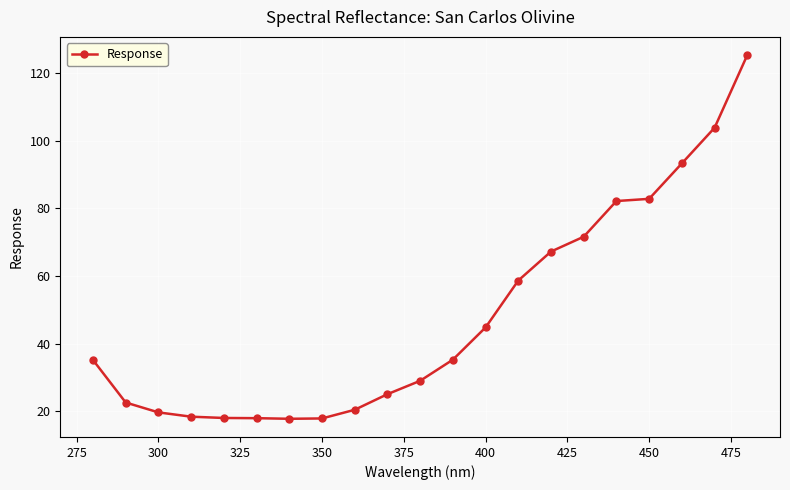

What is the difference between the maximum and minimum values?

107.5